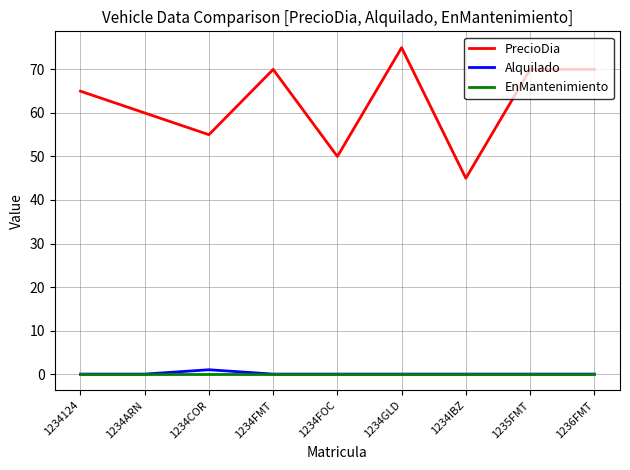

True or false: EnMantenimiento and PrecioDia cross at least once.

False